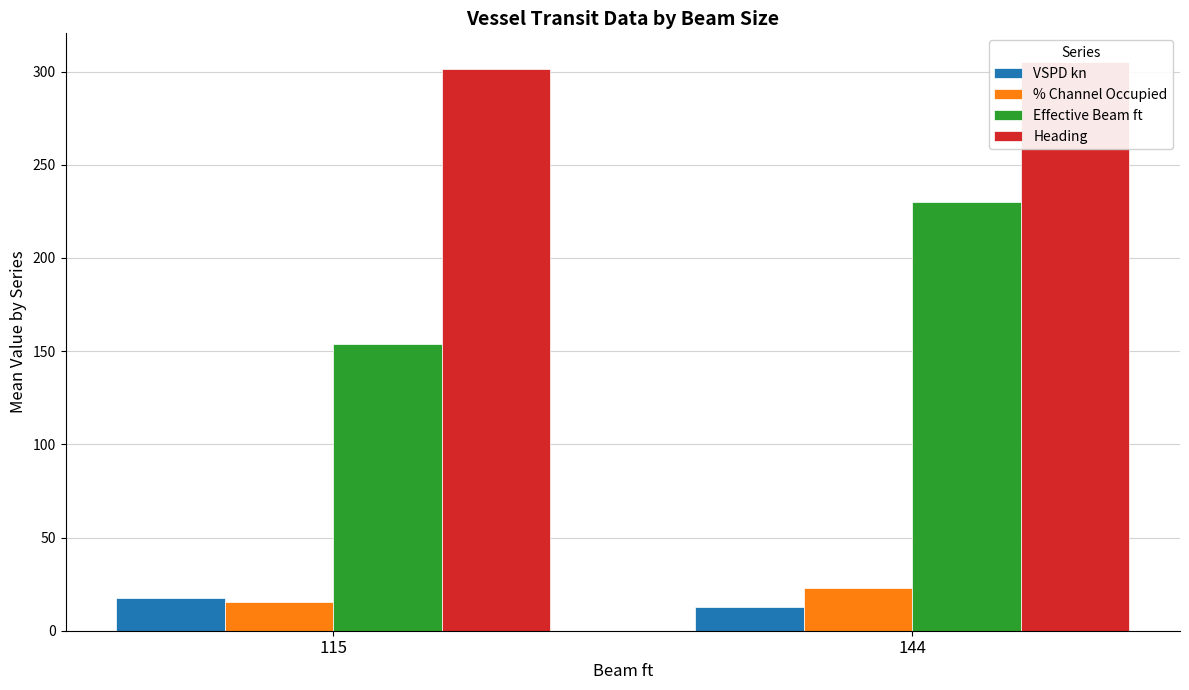

What is the lowest value of the % Channel Occupied series?

15.4